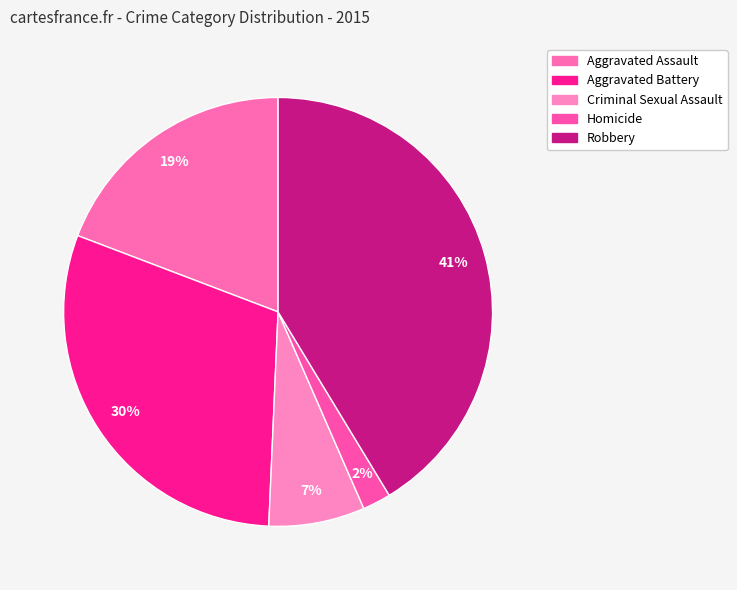

To the nearest percent, what is the average slice percentage?

20%